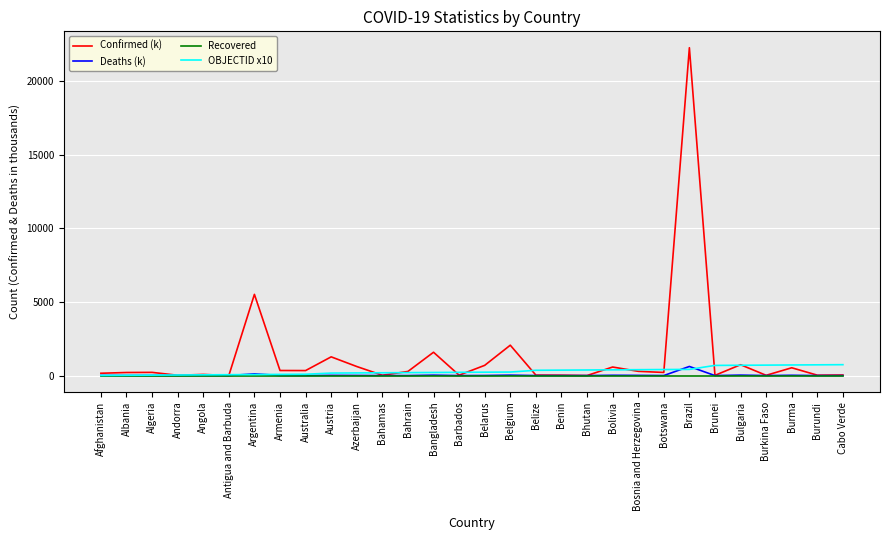

What is the spread (max minus min) of values at Angola?

76.8